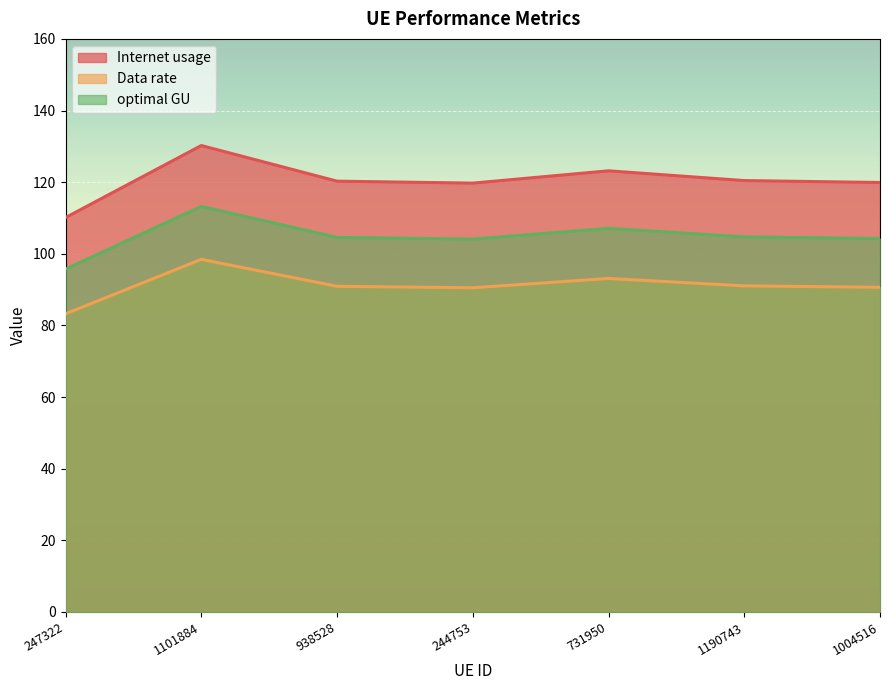

What is the difference between the highest and lowest values at 244753?

29.2